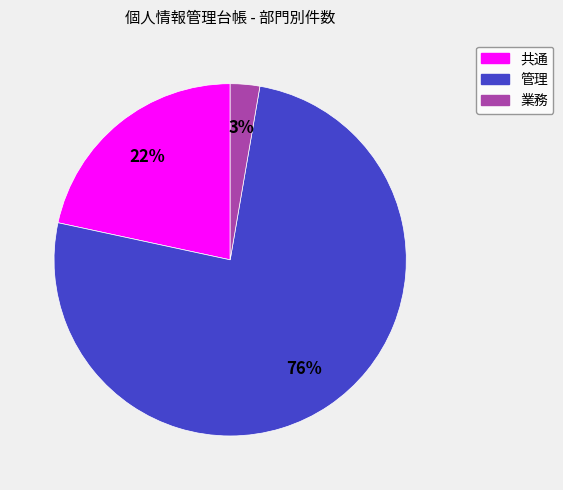

To the nearest percent, what portion does 業務 represent?

3%